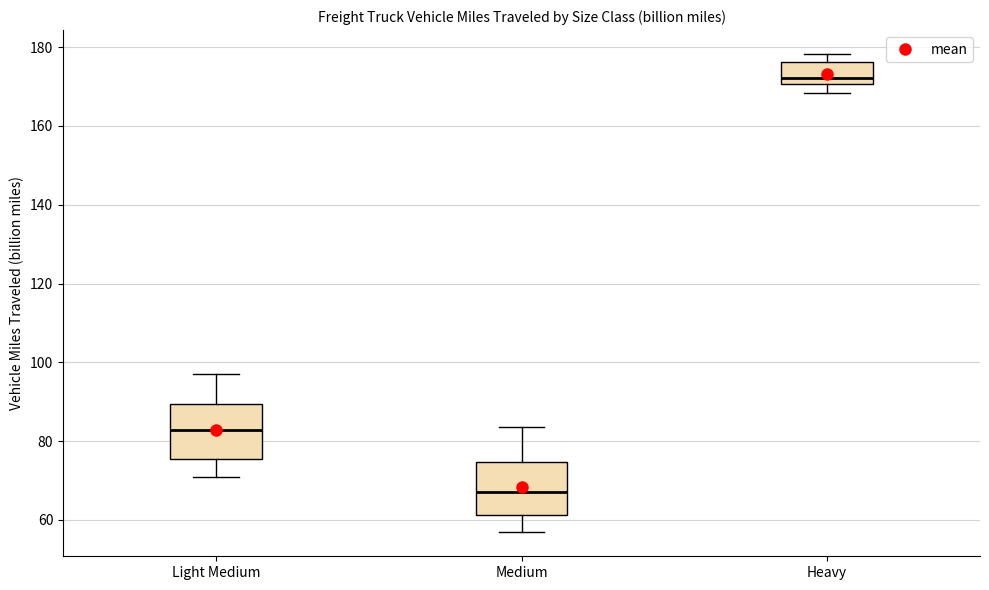

Reading left to right, read every box against the y-axis: the position of its median line, the range the box covers, and the ends of its whiskers. The values are not printed on the chart, so give them approximately, as read against the axis.

Light Medium: median 82, box 76 to 90, whiskers 70 to 98
Medium: median 68, box 62 to 74, whiskers 56 to 84
Heavy: median 172, box 170 to 176, whiskers 168 to 178